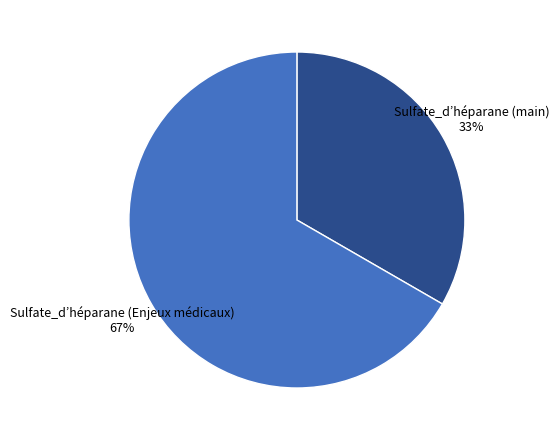

Is there any slice that represents more than half of the pie?

Yes